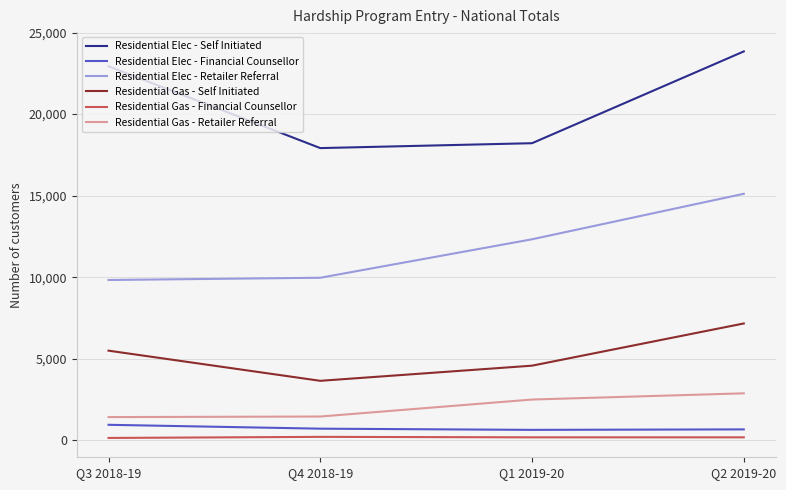

At which category is the sum across all series the highest?

Q2 2019-20